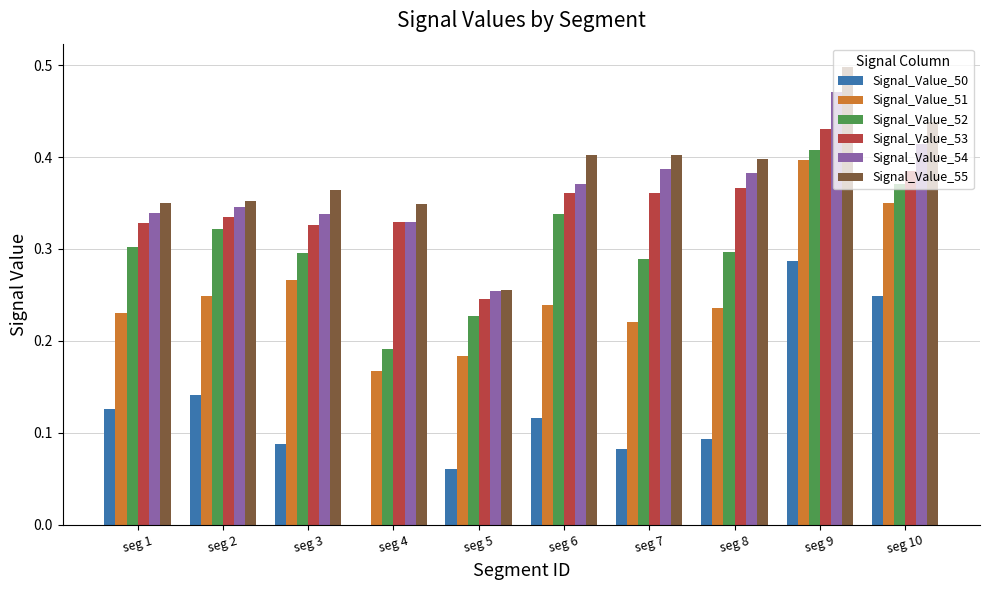

Where is Signal_Value_53 nearest to the value 0?

seg 5